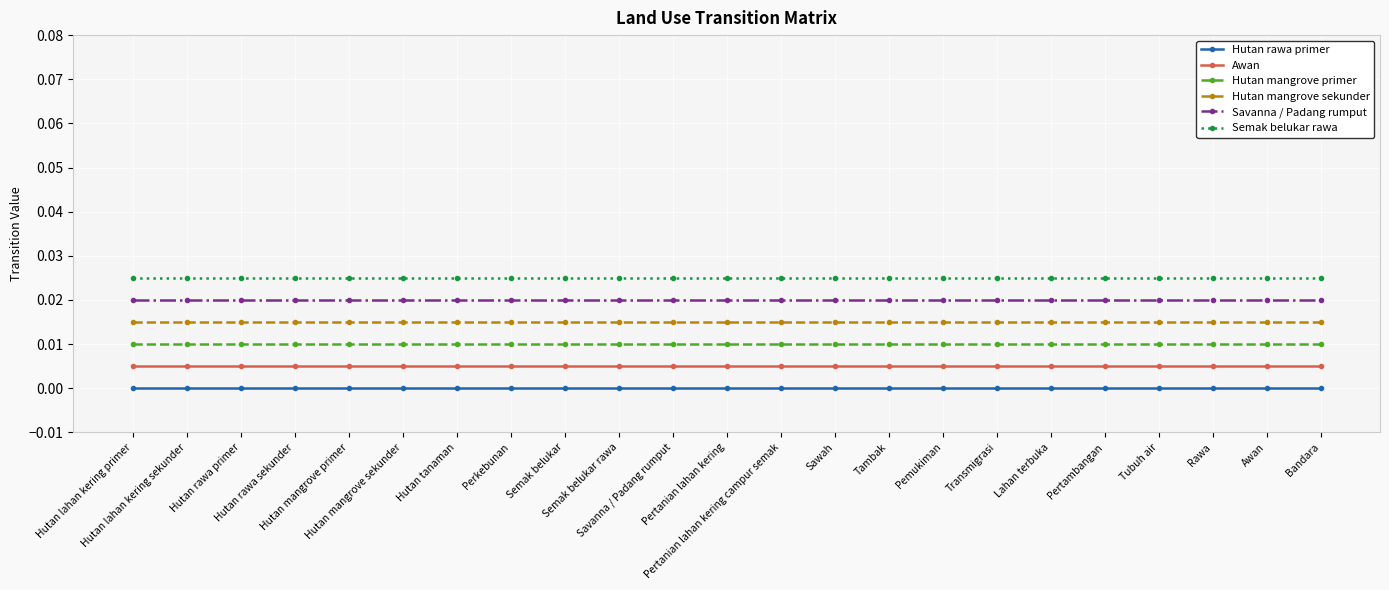

Does the chart have visible grid lines?

Yes